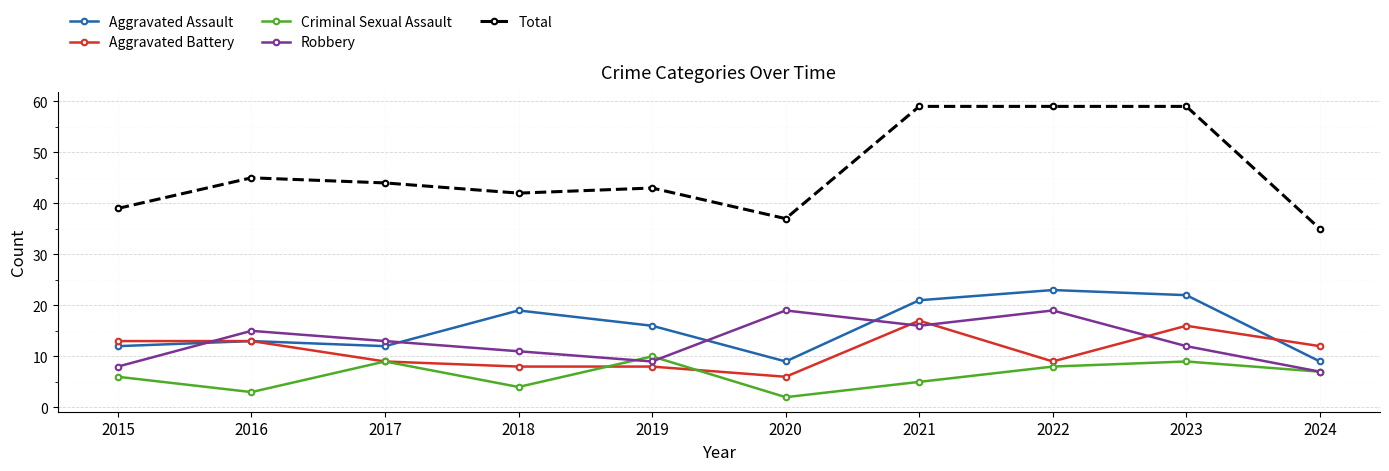

What is the highest value of the Criminal Sexual Assault series?

10